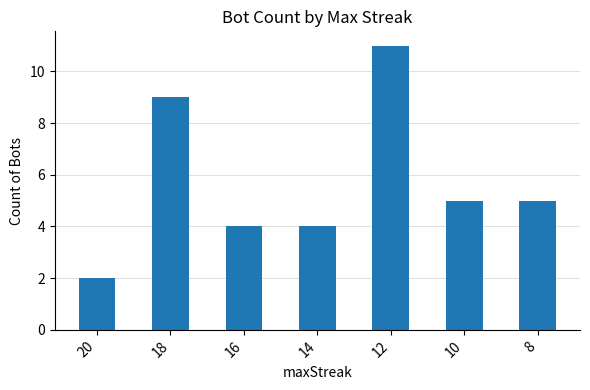

What is the greatest value displayed?

11